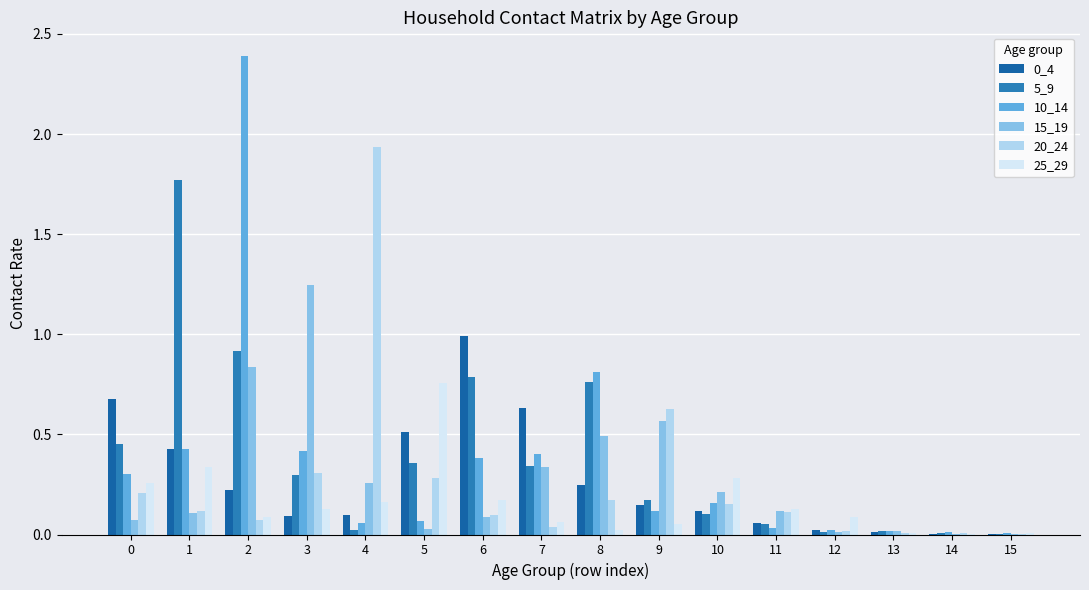

Between 5 and 14, which series saw the biggest shift?

25_29